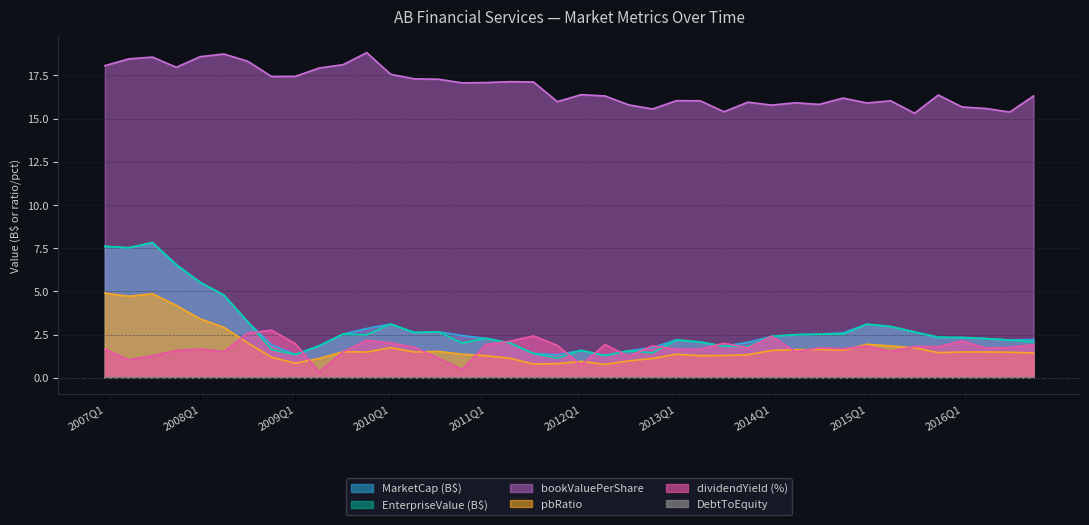

Reading right to left, what are all the values shown in this chart?

MarketCap: 2016Q4=2.2	2016Q3=2.2	2016Q2=2.3	2016Q1=2.3	2015Q4=2.3	2015Q3=2.7	2015Q2=3.0	2015Q1=3.1	2014Q4=2.6	2014Q3=2.5	2014Q2=2.5	2014Q1=2.4	2013Q4=2.1	2013Q3=1.8	2013Q2=2.1	2013Q1=2.2	2012Q4=1.7	2012Q3=1.6	2012Q2=1.3	2012Q1=1.6	2011Q4=1.3	2011Q3=1.4	2011Q2=2.0	2011Q1=2.3	2010Q4=2.4	2010Q3=2.7	2010Q2=2.6	2010Q1=3.1	2009Q4=2.9	2009Q3=2.5	2009Q2=1.9	2009Q1=1.3	2008Q4=1.9	2008Q3=3.2	2008Q2=4.8	2008Q1=5.5	2007Q4=6.6	2007Q3=7.8	2007Q2=7.5	2007Q1=7.6
EnterpriseValue: 2016Q4=2.1	2016Q3=2.2	2016Q2=2.3	2016Q1=2.3	2015Q4=2.4	2015Q3=2.7	2015Q2=3.0	2015Q1=3.1	2014Q4=2.5	2014Q3=2.5	2014Q2=2.5	2014Q1=2.4	2013Q4=1.8	2013Q3=1.8	2013Q2=2.1	2013Q1=2.2	2012Q4=1.4	2012Q3=1.6	2012Q2=1.3	2012Q1=1.6	2011Q4=1.1	2011Q3=1.4	2011Q2=2.0	2011Q1=2.3	2010Q4=2.0	2010Q3=2.7	2010Q2=2.6	2010Q1=3.1	2009Q4=2.5	2009Q3=2.5	2009Q2=1.9	2009Q1=1.3	2008Q4=1.6	2008Q3=3.2	2008Q2=4.8	2008Q1=5.5	2007Q4=6.5	2007Q3=7.8	2007Q2=7.5	2007Q1=7.6
bookValuePerShare: 2016Q4=16.3	2016Q3=15.4	2016Q2=15.6	2016Q1=15.7	2015Q4=16.4	2015Q3=15.3	2015Q2=16.0	2015Q1=15.9	2014Q4=16.2	2014Q3=15.8	2014Q2=15.9	2014Q1=15.8	2013Q4=15.9	2013Q3=15.4	2013Q2=16.0	2013Q1=16.0	2012Q4=15.6	2012Q3=15.8	2012Q2=16.3	2012Q1=16.4	2011Q4=16.0	2011Q3=17.1	2011Q2=17.1	2011Q1=17.1	2010Q4=17.1	2010Q3=17.3	2010Q2=17.3	2010Q1=17.6	2009Q4=18.8	2009Q3=18.1	2009Q2=17.9	2009Q1=17.4	2008Q4=17.4	2008Q3=18.3	2008Q2=18.7	2008Q1=18.6	2007Q4=18.0	2007Q3=18.6	2007Q2=18.5	2007Q1=18.1
pbRatio: 2016Q4=1.4	2016Q3=1.5	2016Q2=1.5	2016Q1=1.5	2015Q4=1.5	2015Q3=1.7	2015Q2=1.8	2015Q1=1.9	2014Q4=1.6	2014Q3=1.6	2014Q2=1.6	2014Q1=1.6	2013Q4=1.3	2013Q3=1.3	2013Q2=1.3	2013Q1=1.4	2012Q4=1.1	2012Q3=1.0	2012Q2=0.8	2012Q1=1.0	2011Q4=0.8	2011Q3=0.8	2011Q2=1.1	2011Q1=1.3	2010Q4=1.4	2010Q3=1.5	2010Q2=1.5	2010Q1=1.7	2009Q4=1.5	2009Q3=1.5	2009Q2=1.1	2009Q1=0.8	2008Q4=1.2	2008Q3=2.0	2008Q2=2.9	2008Q1=3.4	2007Q4=4.2	2007Q3=4.9	2007Q2=4.7	2007Q1=4.9
dividendYield: 2016Q4=1.9	2016Q3=1.8	2016Q2=1.7	2016Q1=2.1	2015Q4=1.8	2015Q3=1.8	2015Q2=1.5	2015Q1=1.8	2014Q4=1.7	2014Q3=1.7	2014Q2=1.5	2014Q1=2.4	2013Q4=1.7	2013Q3=2.0	2013Q2=1.7	2013Q1=1.7	2012Q4=1.8	2012Q3=1.2	2012Q2=1.9	2012Q1=0.7	2011Q4=1.9	2011Q3=2.4	2011Q2=2.1	2011Q1=1.9	2010Q4=0.5	2010Q3=1.1	2010Q2=1.8	2010Q1=2.0	2009Q4=2.2	2009Q3=1.5	2009Q2=0.3	2009Q1=2.0	2008Q4=2.8	2008Q3=2.6	2008Q2=1.5	2008Q1=1.7	2007Q4=1.6	2007Q3=1.3	2007Q2=1.0	2007Q1=1.7
DebtToEquity: 2016Q4=0.0	2016Q3=0.0	2016Q2=0.0	2016Q1=0.0	2015Q4=0.0	2015Q3=0.0	2015Q2=0.0	2015Q1=0.0	2014Q4=0.0	2014Q3=0.0	2014Q2=0.0	2014Q1=0.0	2013Q4=0.0	2013Q3=0.0	2013Q2=0.0	2013Q1=0.0	2012Q4=0.0	2012Q3=0.0	2012Q2=0.0	2012Q1=0.0	2011Q4=0.0	2011Q3=0.0	2011Q2=0.0	2011Q1=0.0	2010Q4=0.0	2010Q3=0.0	2010Q2=0.0	2010Q1=0.0	2009Q4=0.0	2009Q3=0.0	2009Q2=0.0	2009Q1=0.0	2008Q4=0.0	2008Q3=0.0	2008Q2=0.0	2008Q1=0.0	2007Q4=0.0	2007Q3=0.0	2007Q2=0.0	2007Q1=0.0